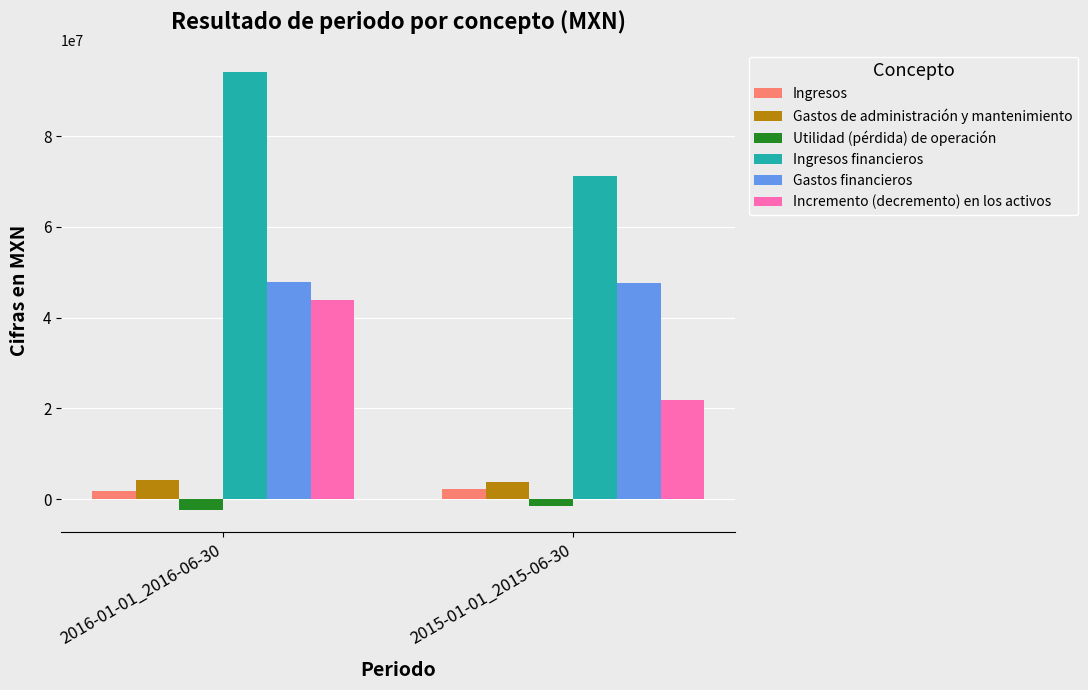

What position from the left is 2015-01-01_2015-06-30?

2